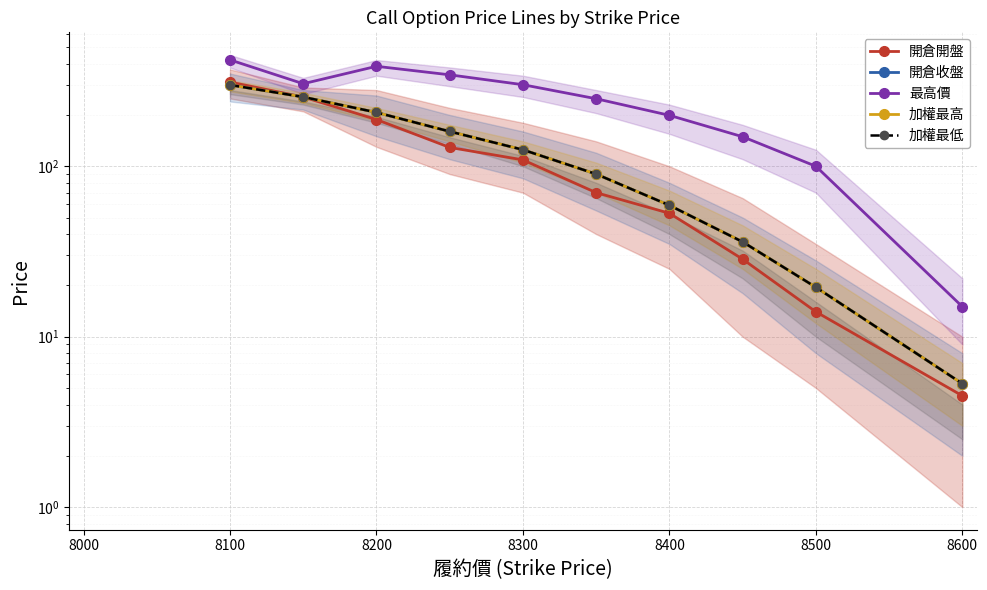

At 8600, list the series in order from largest to smallest.

最高價, 開倉收盤, 加權最高, 加權最低, 開倉開盤